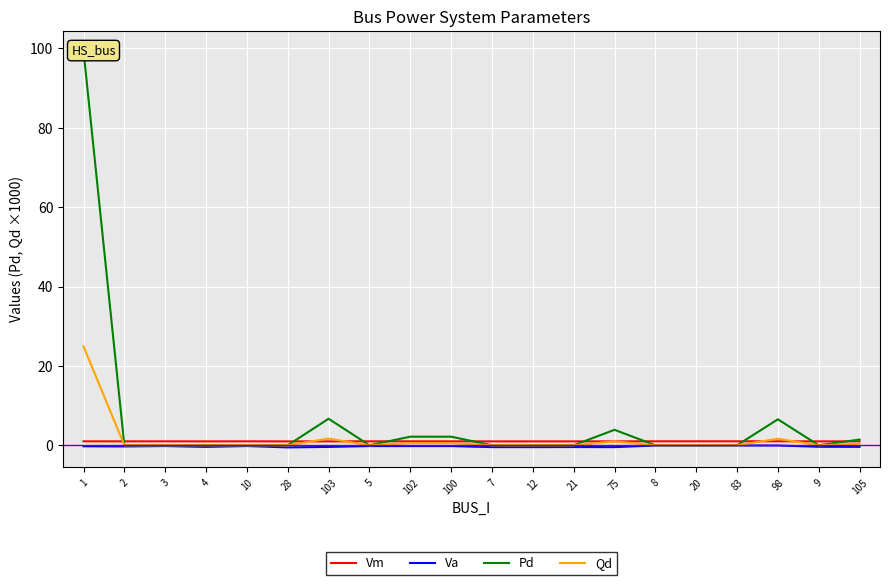

At which label does Pd reach its minimum?

2